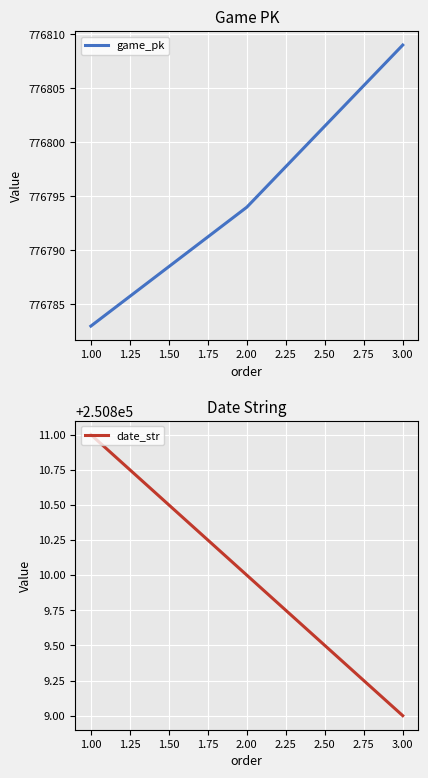

The game_pk series shows 776809 at 3.00. True or false?

True